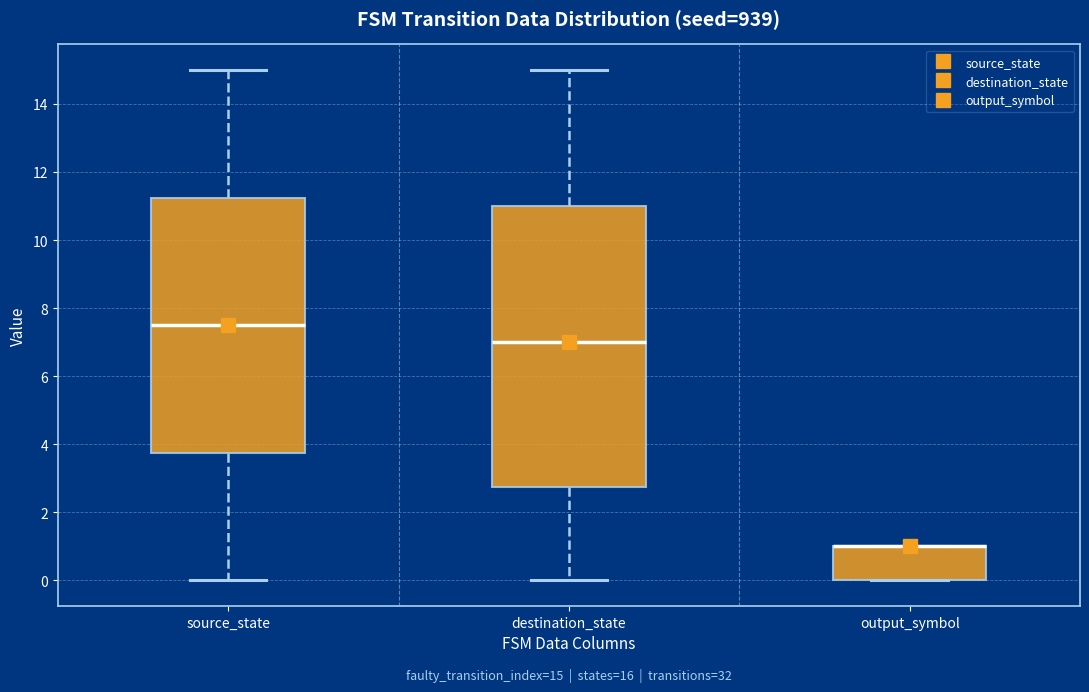

Comparing the boxes themselves (not the whiskers), which one is the tallest?

destination_state